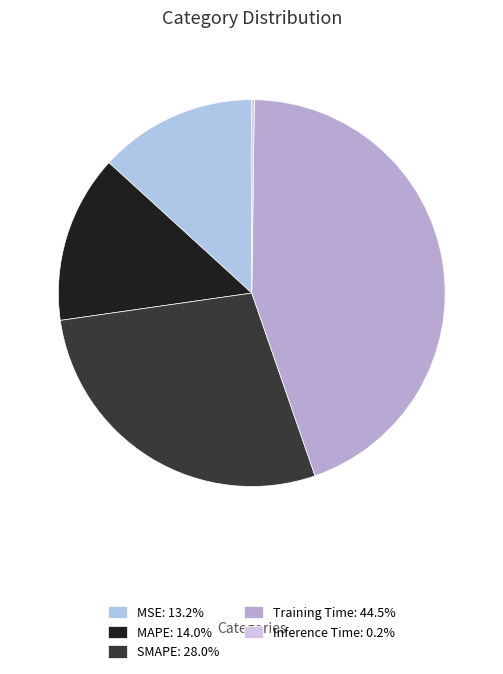

Does any single category account for the majority?

No